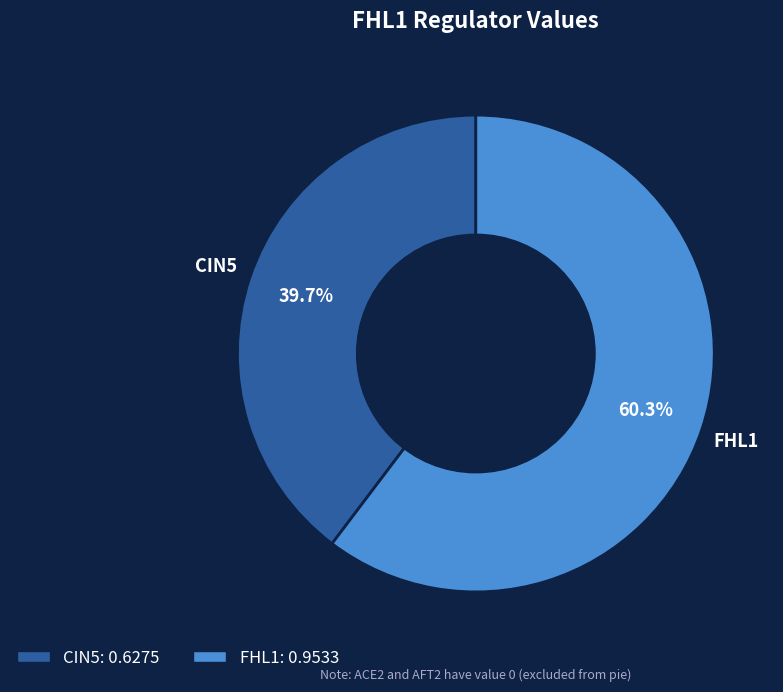

Is there any slice that represents more than half of the pie?

Yes